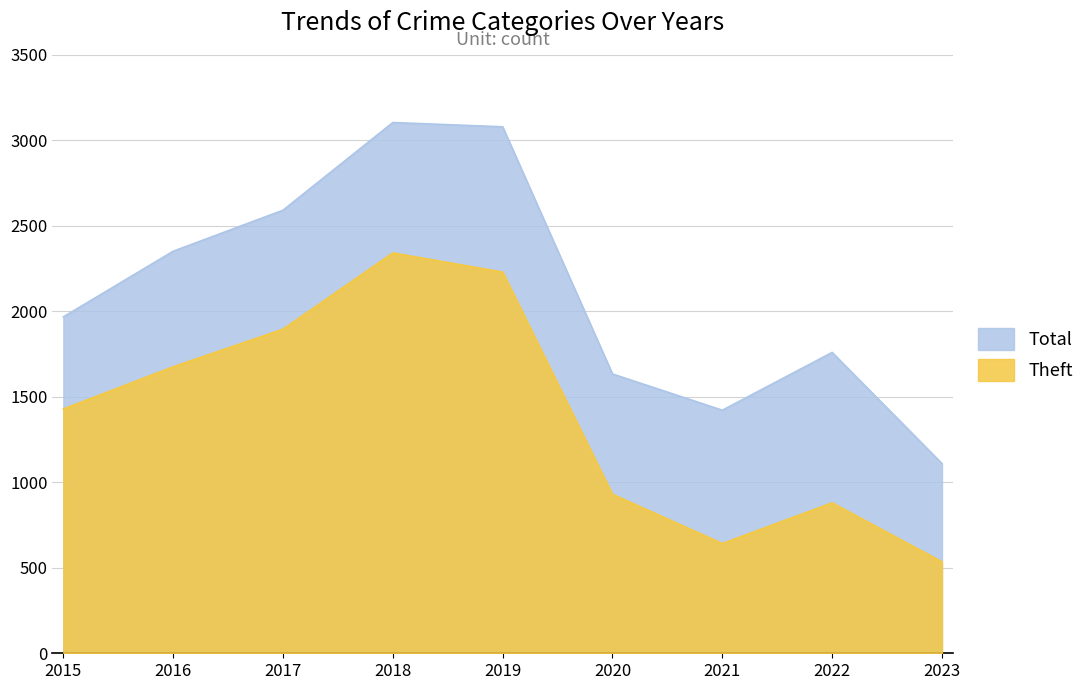

What is the difference between the maximum and minimum values in the Total series?

1995